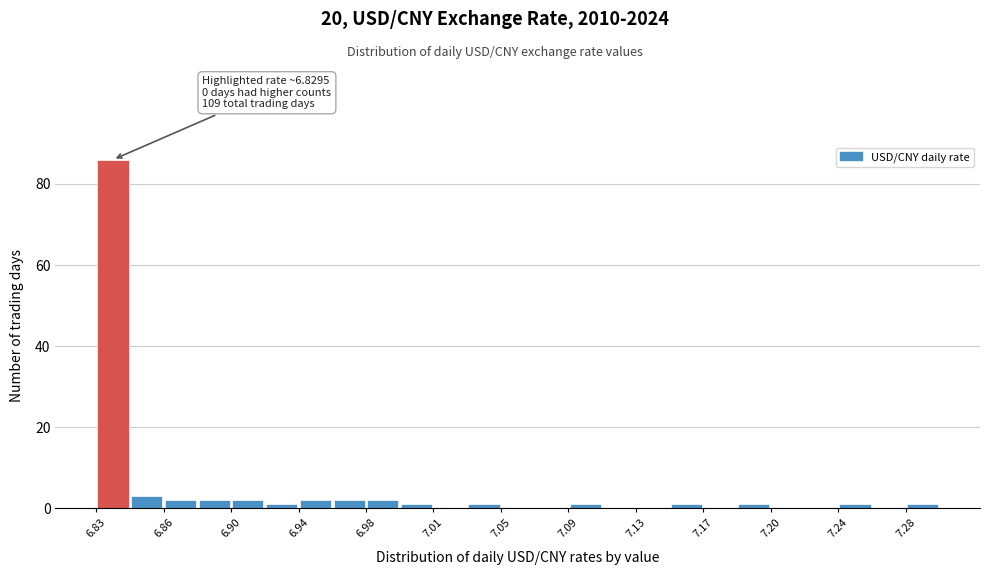

Read against the x-axis, roughly where is the centre of the tallest bar?

6.835